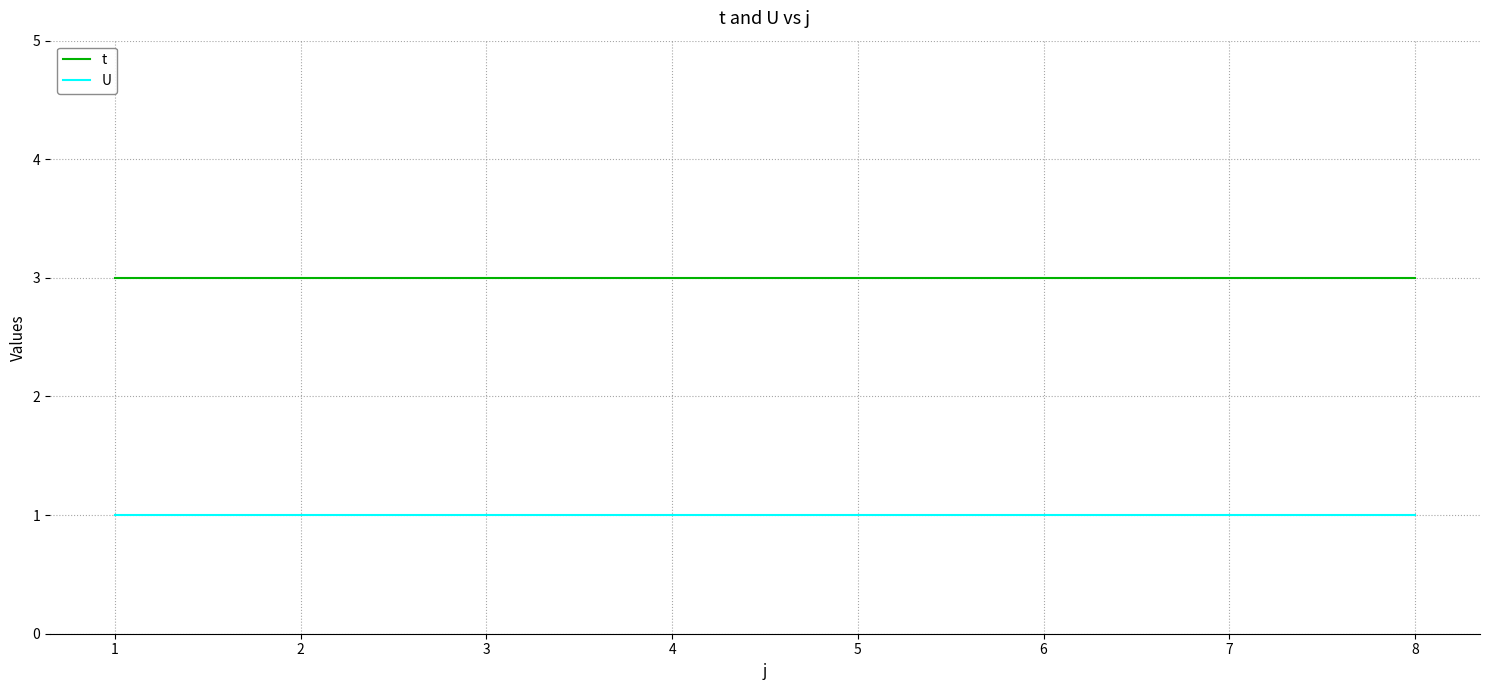

Is the value of U at 2 greater than the value of t at 5?

No